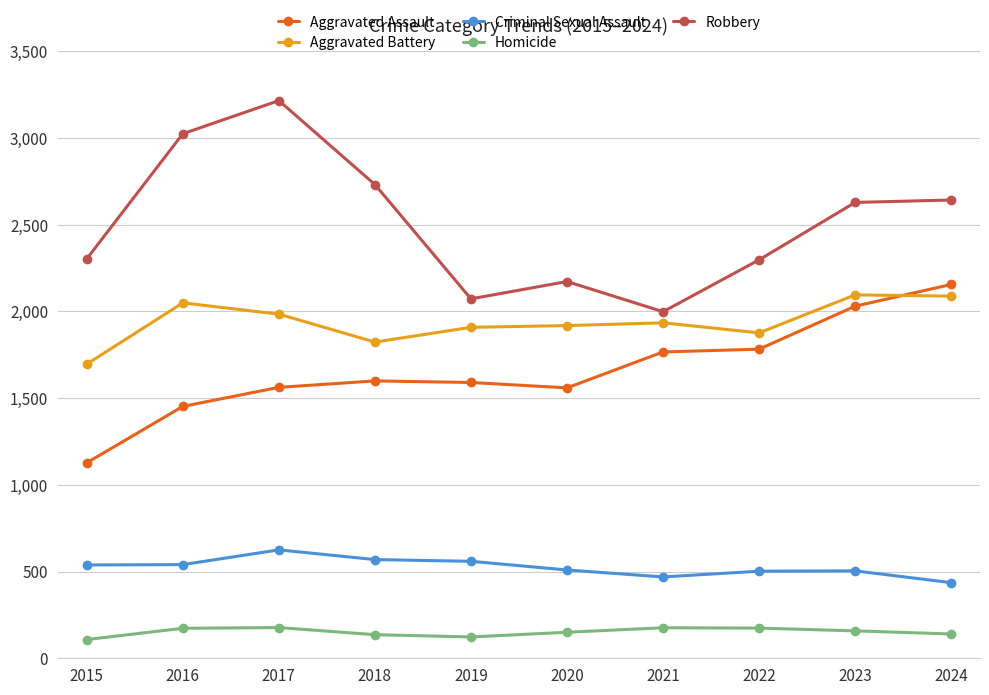

What is the difference between the maximum and minimum values in the Robbery series?

1217